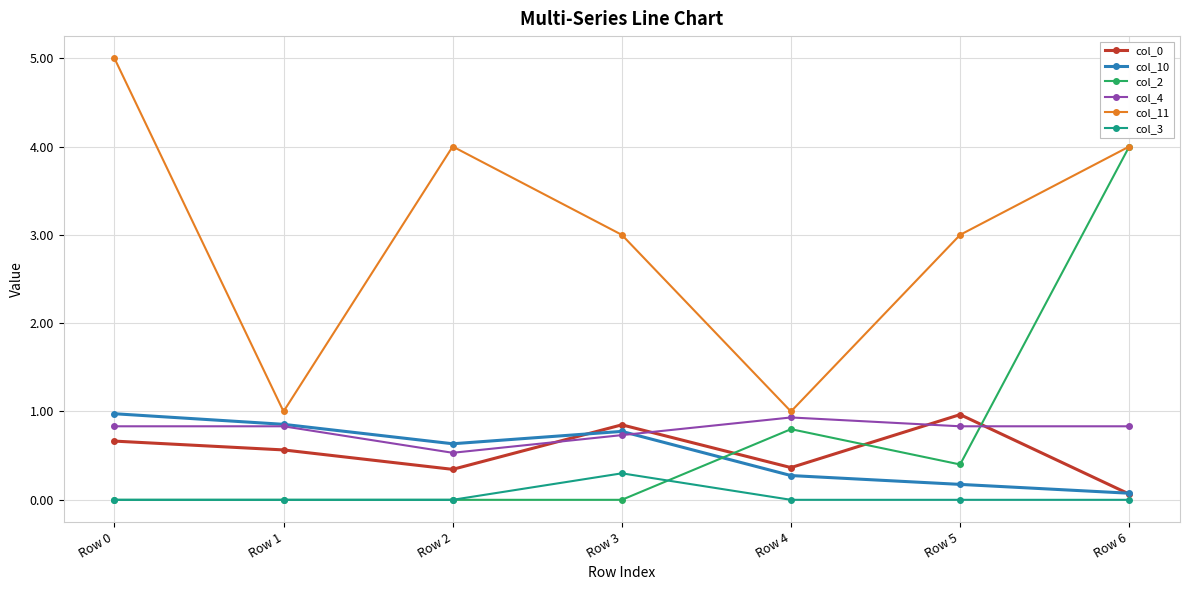

What is the approximate value of col_11 at Row 6?

4.0